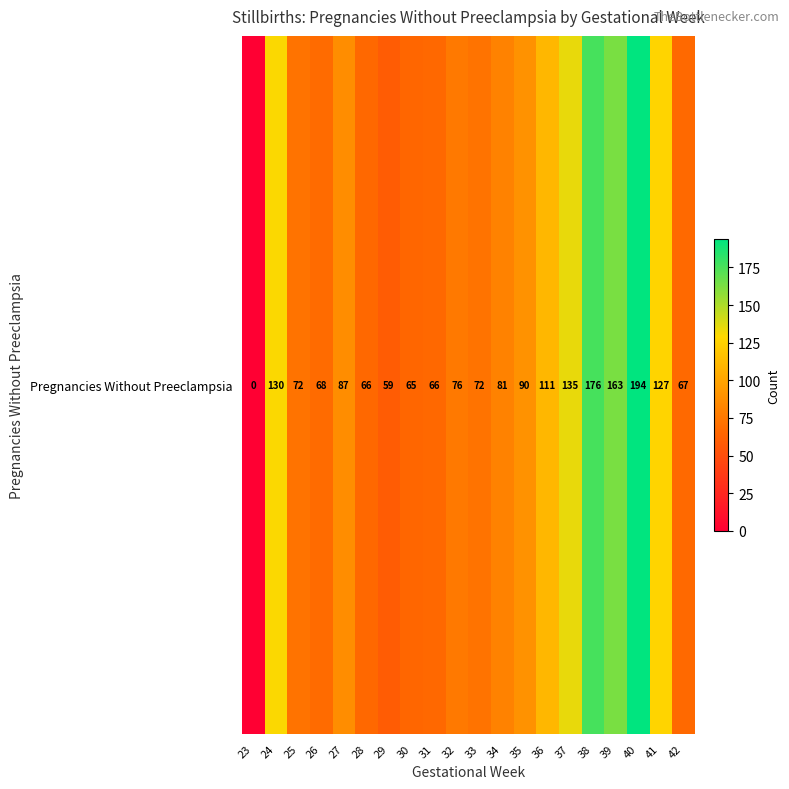

Rank the categories by value from lowest to highest.

23, 29, 30, 28, 31, 42, 26, 25, 33, 32, 34, 27, 35, 36, 41, 24, 37, 39, 38, 40